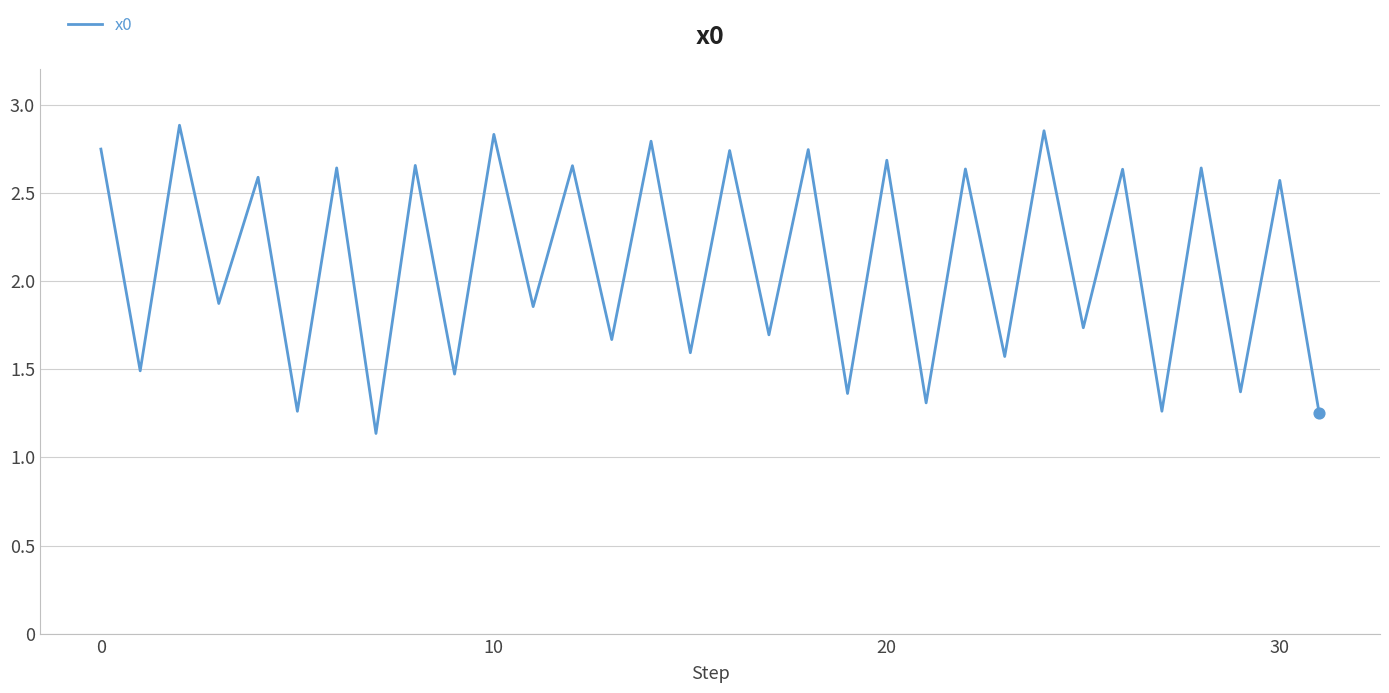

How many lines are shown in the chart?

1